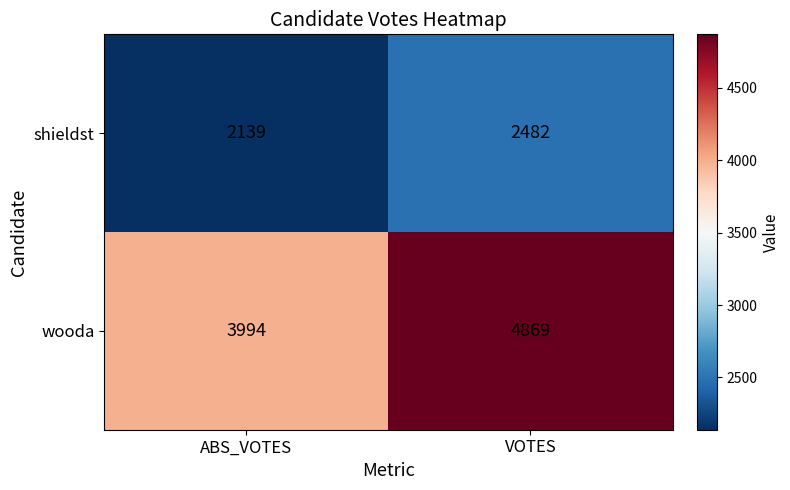

The value of shieldst at ABS_VOTES is 2139. True or false?

True